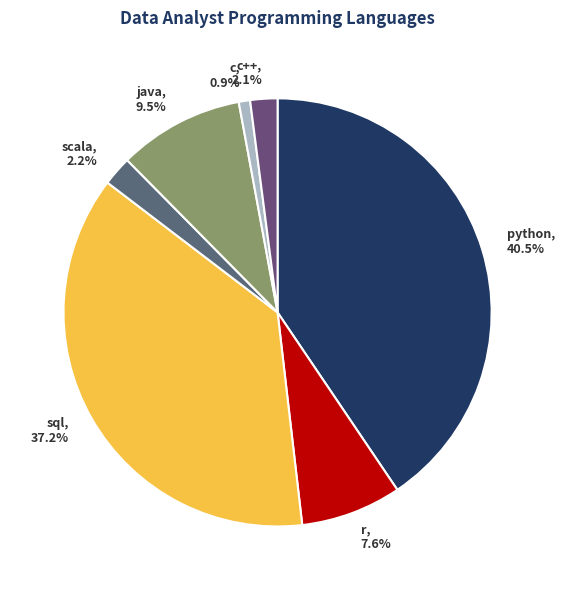

Is there any slice that represents more than half of the pie?

No